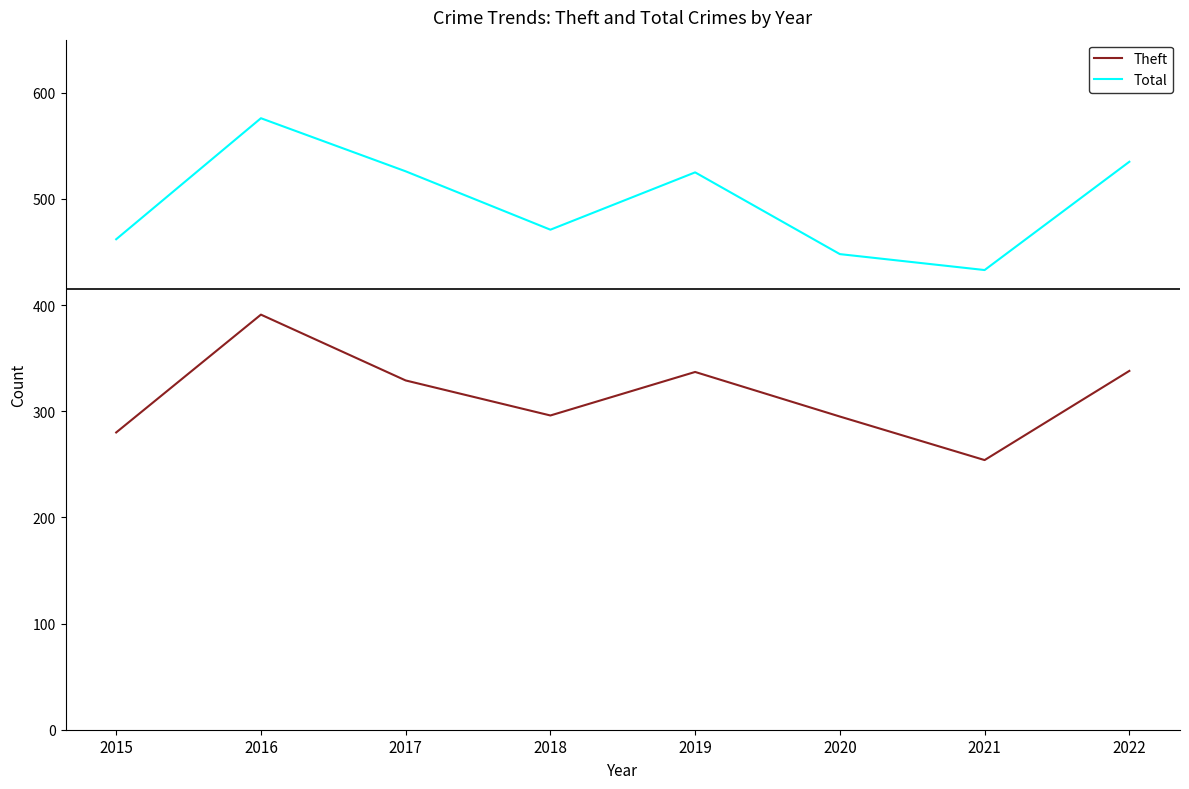

Rank the series by their maximum value, from highest to lowest.

Total, Theft